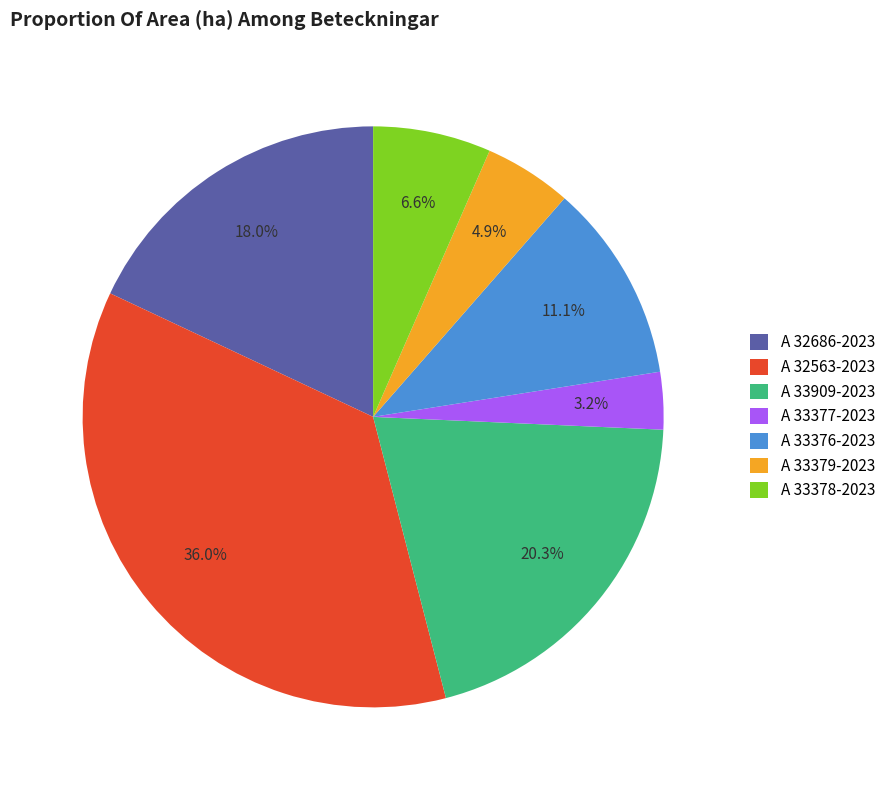

To the nearest percent, what is the combined percentage of A 32563-2023 and A 32686-2023?

54%